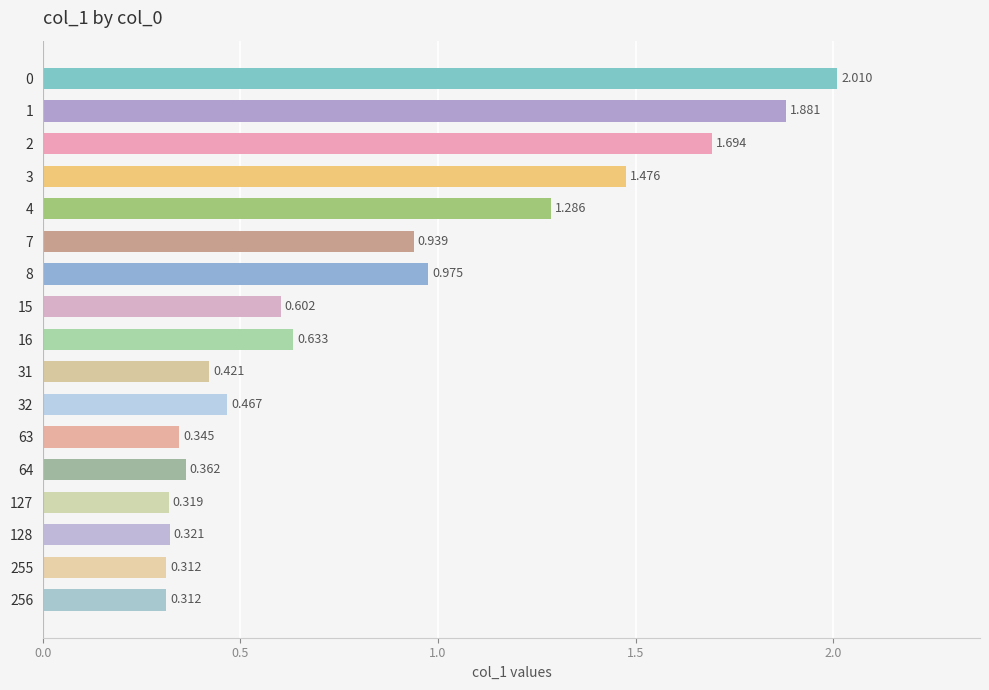

Where is the data nearest to the value 1?

8